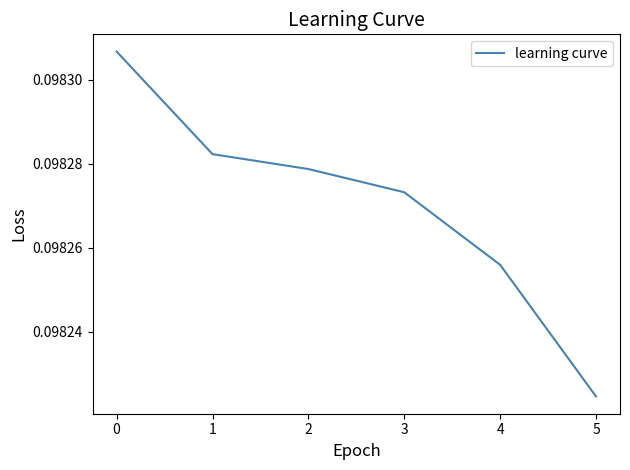

What is the sum of the values at 1 and 2?

0.2